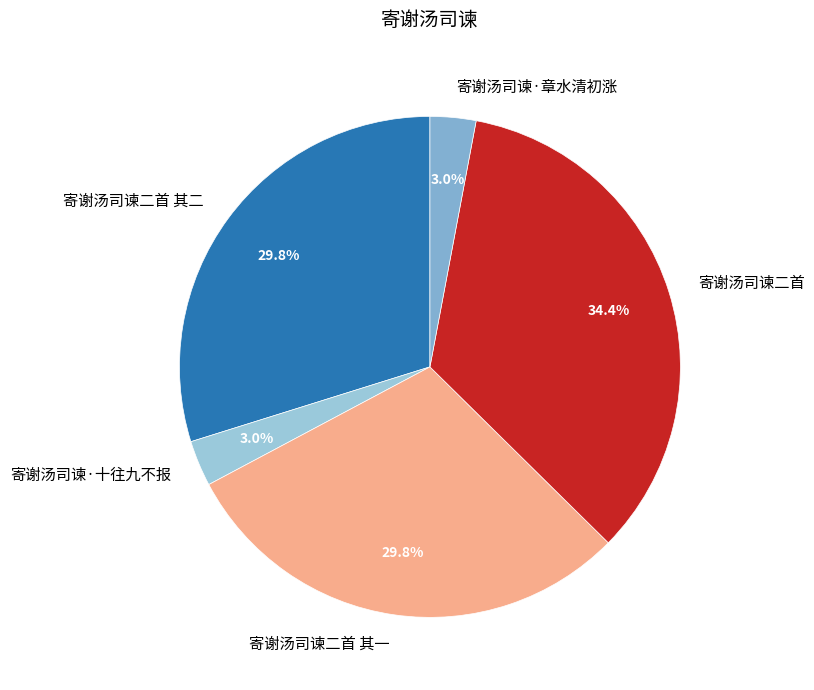

What is the largest slice in the pie chart?

寄谢汤司谏二首